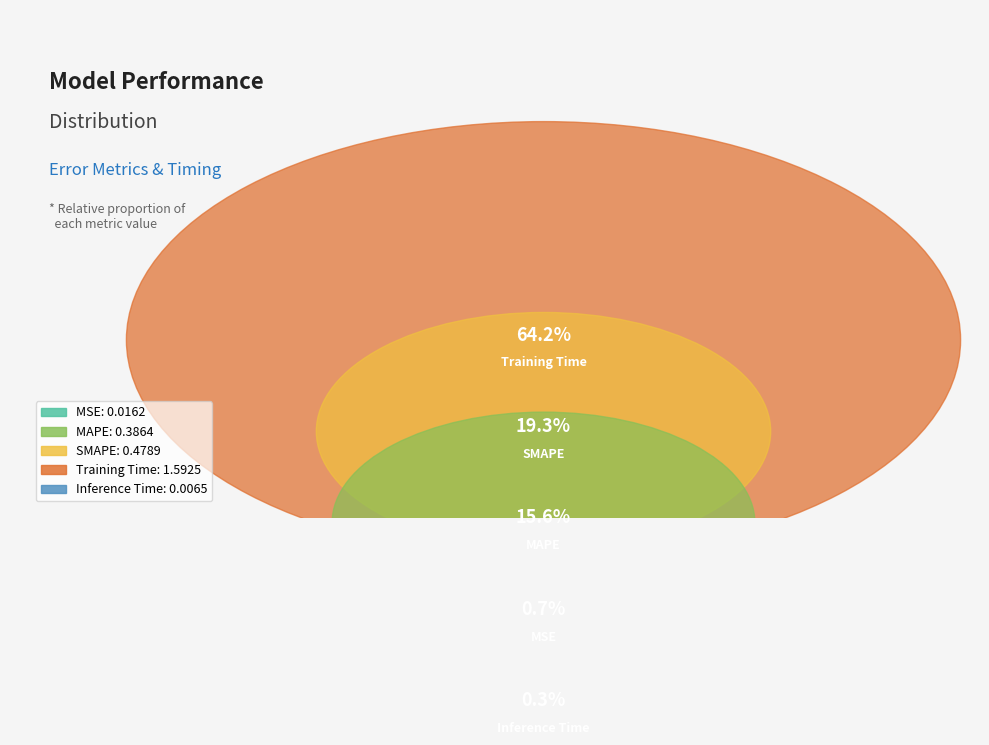

What is the change in value from MAPE to Training Time?

+1.2